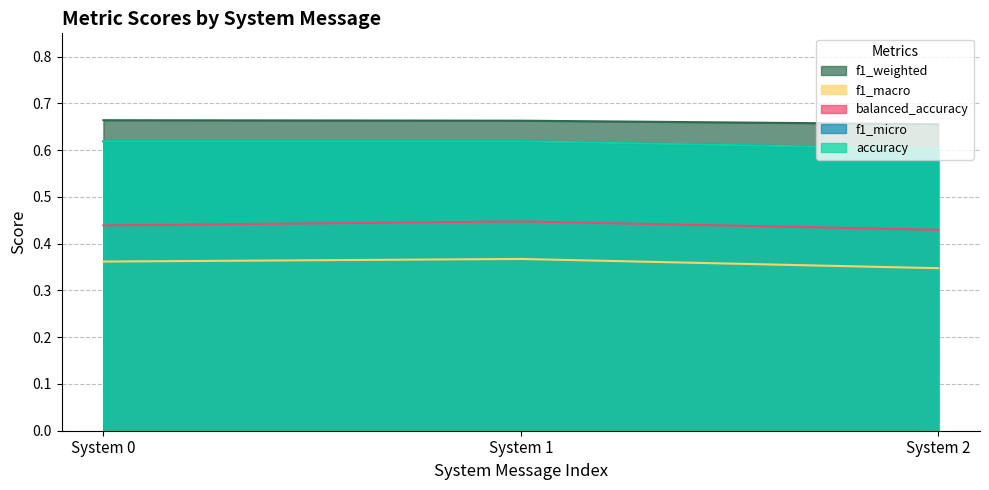

At which label does f1_micro reach its peak?

System 0